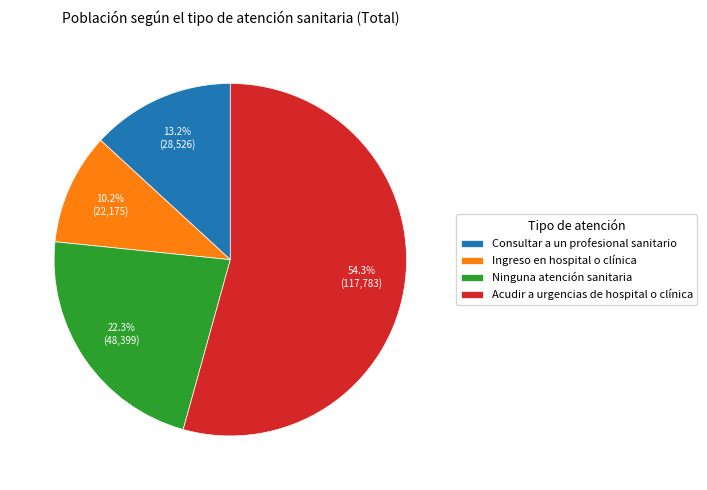

What is the ratio of the value at Ninguna atención sanitaria to the value at Acudir a urgencias de hospital o clínica?

0.4